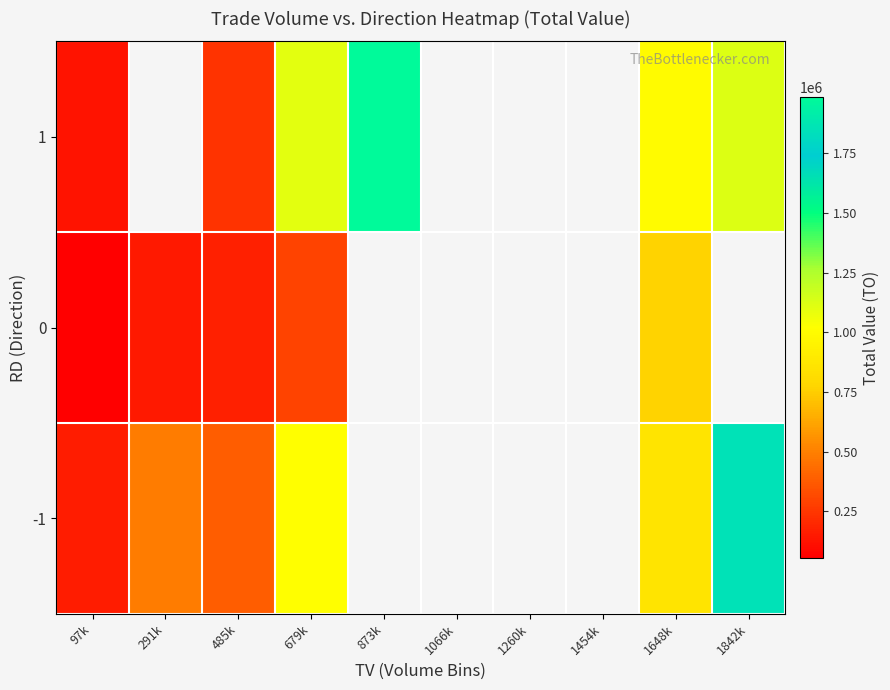

What is the total value across all series at 97k?

339500.0